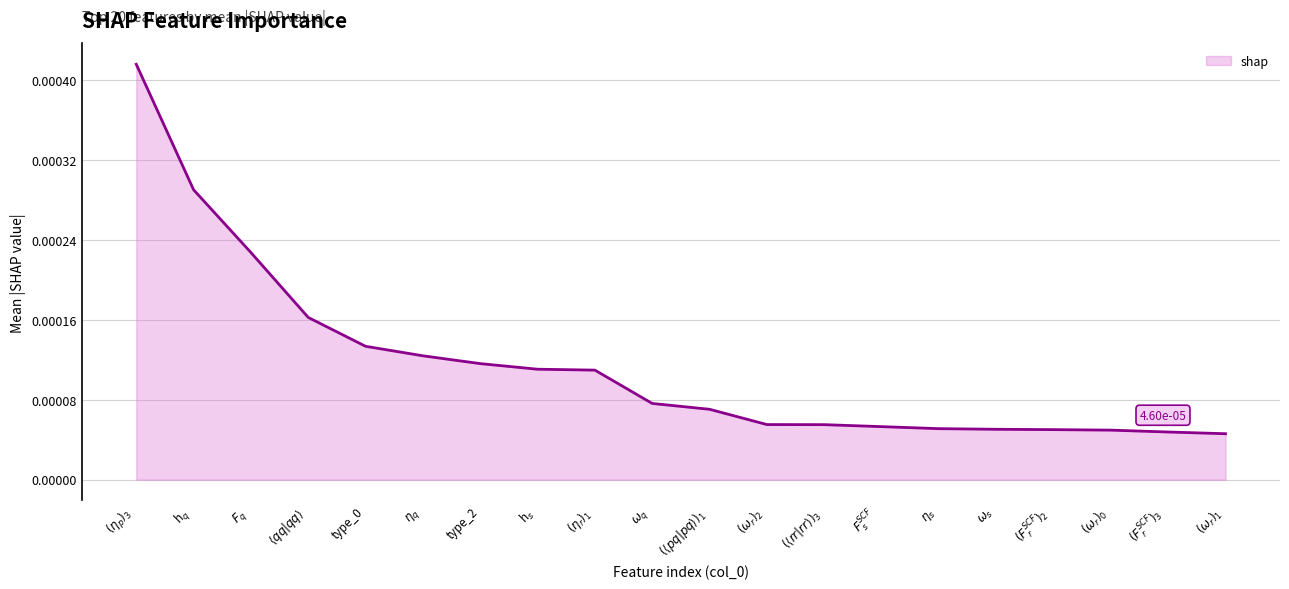

Is this an area chart (filled region under the line)?

Yes